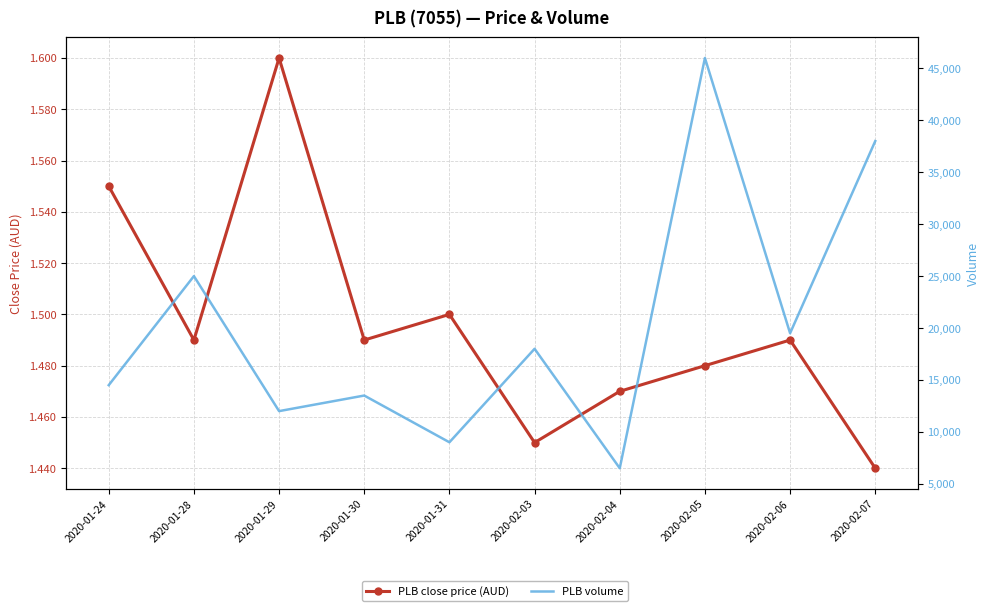

What is the total value across all series at 2020-01-31?

9001.5